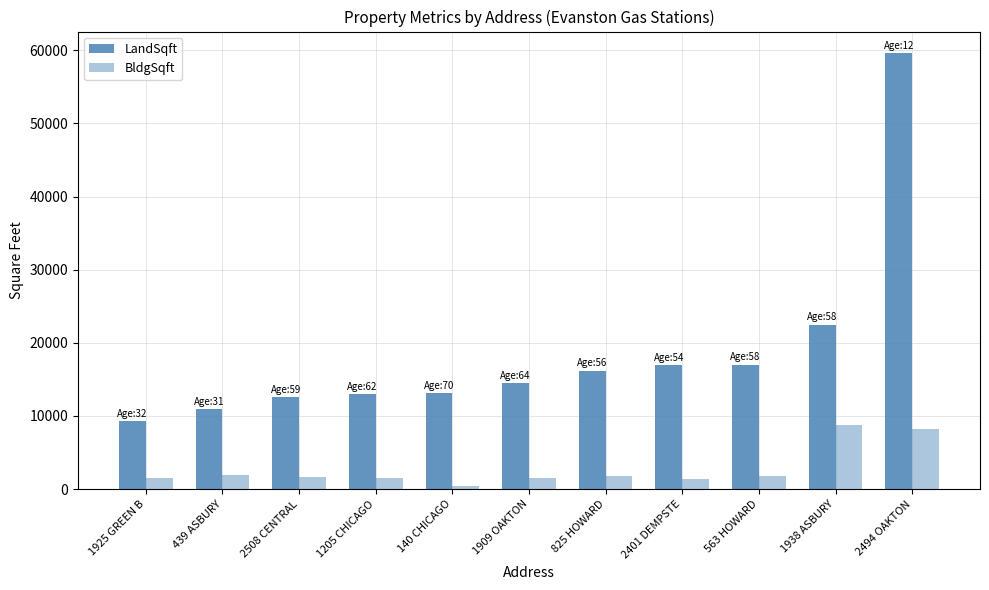

How many values in the BldgSqft series are below 1620?

5